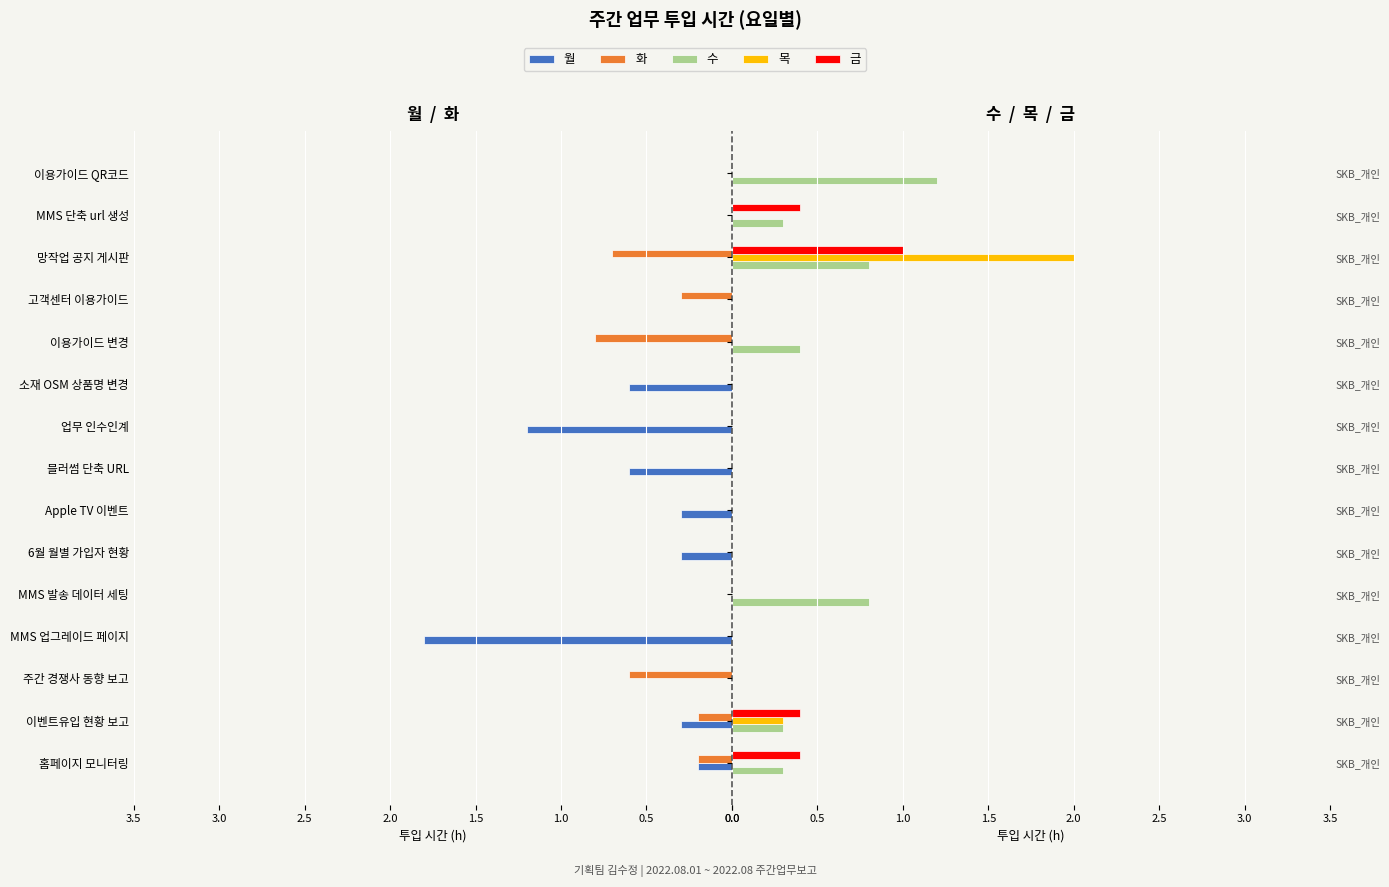

Which series changed the most between MMS 업그레이드 페이지 and 업무 인수인계?

월